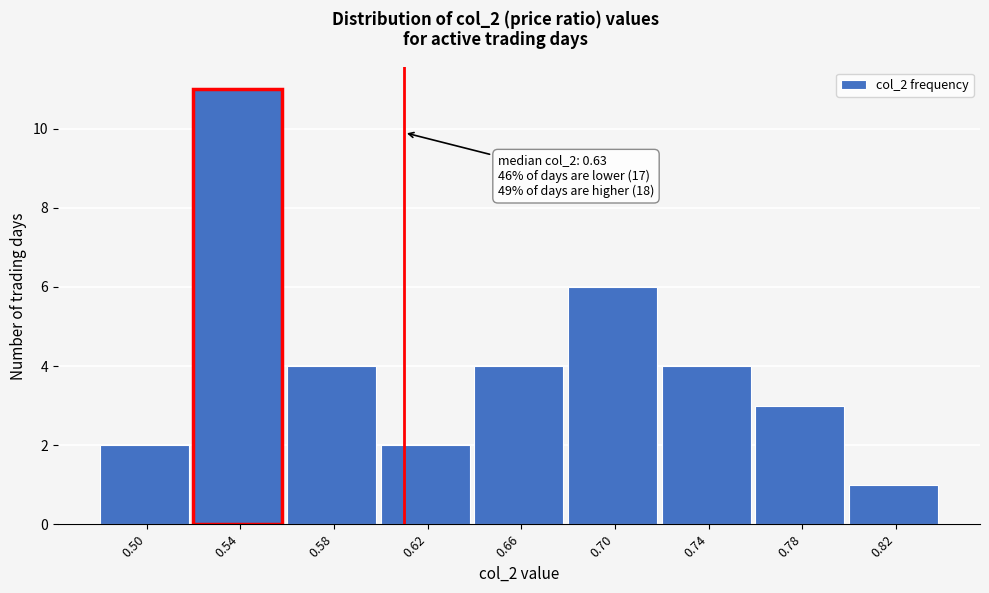

Reading left to right, extract all data points from this chart.

0.50=2	0.54=11	0.58=4	0.62=2	0.66=4	0.70=6	0.74=4	0.78=3	0.82=1